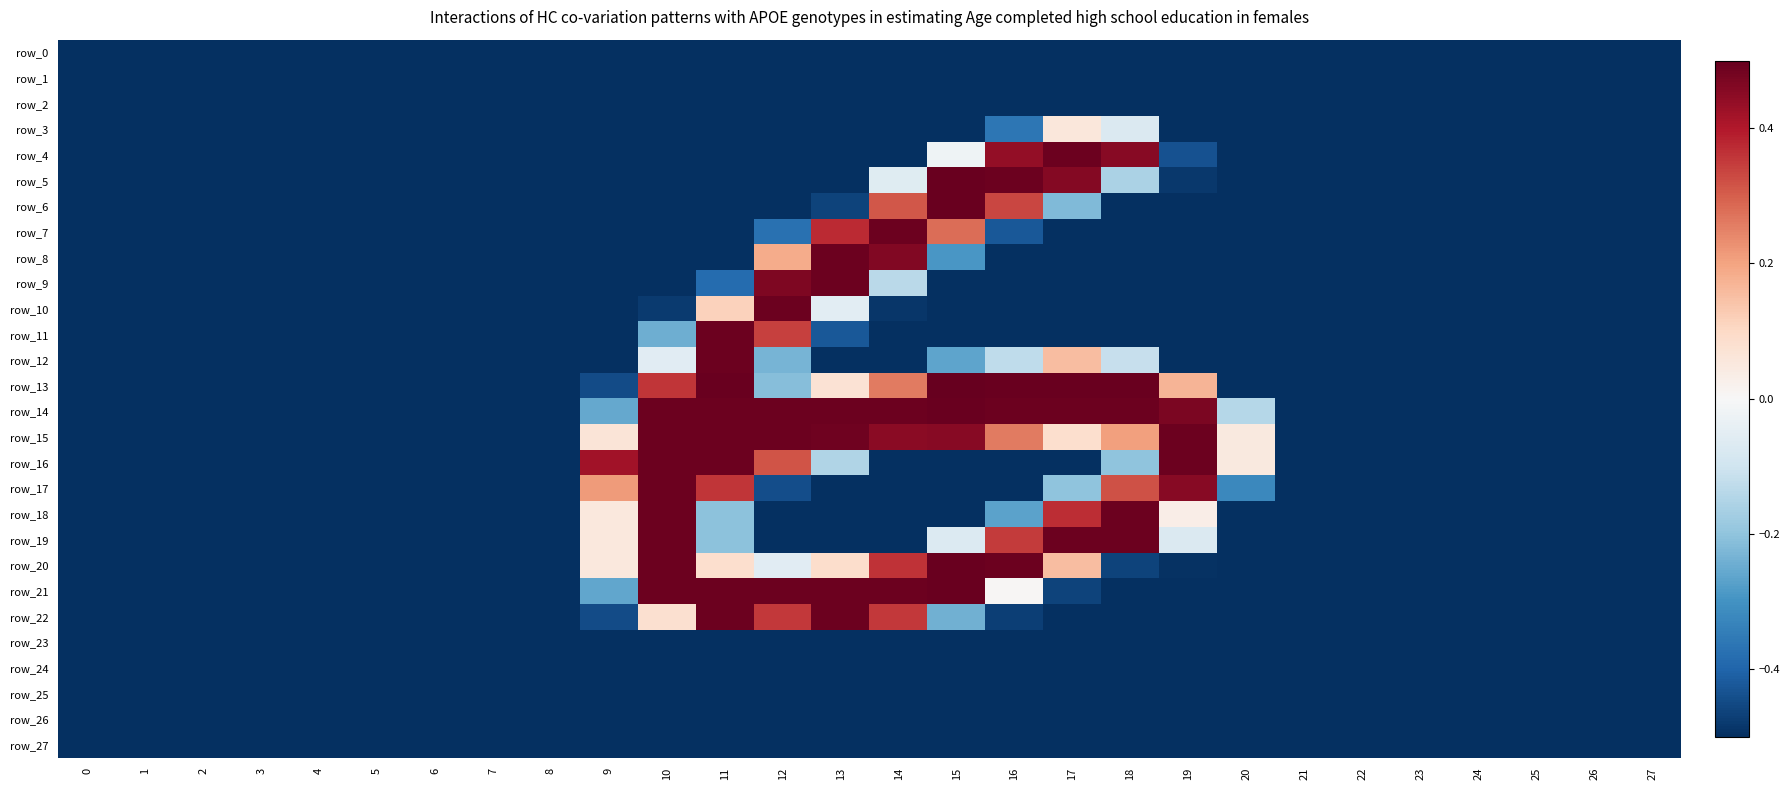

Reading left to right, transcribe all the data shown in this chart.

row_0: -0.5	-0.5	-0.5	-0.5	-0.5	-0.5	-0.5	-0.5	-0.5	-0.5	-0.5	-0.5	-0.5	-0.5	-0.5	-0.5	-0.5	-0.5	-0.5	-0.5	-0.5	-0.5	-0.5	-0.5	-0.5	-0.5	-0.5	-0.5
row_1: -0.5	-0.5	-0.5	-0.5	-0.5	-0.5	-0.5	-0.5	-0.5	-0.5	-0.5	-0.5	-0.5	-0.5	-0.5	-0.5	-0.5	-0.5	-0.5	-0.5	-0.5	-0.5	-0.5	-0.5	-0.5	-0.5	-0.5	-0.5
row_2: -0.5	-0.5	-0.5	-0.5	-0.5	-0.5	-0.5	-0.5	-0.5	-0.5	-0.5	-0.5	-0.5	-0.5	-0.5	-0.5	-0.5	-0.5	-0.5	-0.5	-0.5	-0.5	-0.5	-0.5	-0.5	-0.5	-0.5	-0.5
row_3: -0.5	-0.5	-0.5	-0.5	-0.5	-0.5	-0.5	-0.5	-0.5	-0.5	-0.5	-0.5	-0.5	-0.5	-0.5	-0.5	-0.4	0.1	-0.1	-0.5	-0.5	-0.5	-0.5	-0.5	-0.5	-0.5	-0.5	-0.5
row_4: -0.5	-0.5	-0.5	-0.5	-0.5	-0.5	-0.5	-0.5	-0.5	-0.5	-0.5	-0.5	-0.5	-0.5	-0.5	-0.0	0.4	0.5	0.5	-0.4	-0.5	-0.5	-0.5	-0.5	-0.5	-0.5	-0.5	-0.5
row_5: -0.5	-0.5	-0.5	-0.5	-0.5	-0.5	-0.5	-0.5	-0.5	-0.5	-0.5	-0.5	-0.5	-0.5	-0.1	0.5	0.5	0.5	-0.2	-0.5	-0.5	-0.5	-0.5	-0.5	-0.5	-0.5	-0.5	-0.5
row_6: -0.5	-0.5	-0.5	-0.5	-0.5	-0.5	-0.5	-0.5	-0.5	-0.5	-0.5	-0.5	-0.5	-0.5	0.3	0.5	0.3	-0.2	-0.5	-0.5	-0.5	-0.5	-0.5	-0.5	-0.5	-0.5	-0.5	-0.5
row_7: -0.5	-0.5	-0.5	-0.5	-0.5	-0.5	-0.5	-0.5	-0.5	-0.5	-0.5	-0.5	-0.4	0.4	0.5	0.3	-0.4	-0.5	-0.5	-0.5	-0.5	-0.5	-0.5	-0.5	-0.5	-0.5	-0.5	-0.5
row_8: -0.5	-0.5	-0.5	-0.5	-0.5	-0.5	-0.5	-0.5	-0.5	-0.5	-0.5	-0.5	0.2	0.5	0.5	-0.3	-0.5	-0.5	-0.5	-0.5	-0.5	-0.5	-0.5	-0.5	-0.5	-0.5	-0.5	-0.5
row_9: -0.5	-0.5	-0.5	-0.5	-0.5	-0.5	-0.5	-0.5	-0.5	-0.5	-0.5	-0.4	0.5	0.5	-0.1	-0.5	-0.5	-0.5	-0.5	-0.5	-0.5	-0.5	-0.5	-0.5	-0.5	-0.5	-0.5	-0.5
row_10: -0.5	-0.5	-0.5	-0.5	-0.5	-0.5	-0.5	-0.5	-0.5	-0.5	-0.5	0.1	0.5	-0.1	-0.5	-0.5	-0.5	-0.5	-0.5	-0.5	-0.5	-0.5	-0.5	-0.5	-0.5	-0.5	-0.5	-0.5
row_11: -0.5	-0.5	-0.5	-0.5	-0.5	-0.5	-0.5	-0.5	-0.5	-0.5	-0.2	0.5	0.3	-0.4	-0.5	-0.5	-0.5	-0.5	-0.5	-0.5	-0.5	-0.5	-0.5	-0.5	-0.5	-0.5	-0.5	-0.5
row_12: -0.5	-0.5	-0.5	-0.5	-0.5	-0.5	-0.5	-0.5	-0.5	-0.5	-0.1	0.5	-0.2	-0.5	-0.5	-0.3	-0.1	0.2	-0.1	-0.5	-0.5	-0.5	-0.5	-0.5	-0.5	-0.5	-0.5	-0.5
row_13: -0.5	-0.5	-0.5	-0.5	-0.5	-0.5	-0.5	-0.5	-0.5	-0.4	0.4	0.5	-0.2	0.1	0.3	0.5	0.5	0.5	0.5	0.2	-0.5	-0.5	-0.5	-0.5	-0.5	-0.5	-0.5	-0.5
row_14: -0.5	-0.5	-0.5	-0.5	-0.5	-0.5	-0.5	-0.5	-0.5	-0.3	0.5	0.5	0.5	0.5	0.5	0.5	0.5	0.5	0.5	0.5	-0.1	-0.5	-0.5	-0.5	-0.5	-0.5	-0.5	-0.5
row_15: -0.5	-0.5	-0.5	-0.5	-0.5	-0.5	-0.5	-0.5	-0.5	0.1	0.5	0.5	0.5	0.5	0.5	0.5	0.3	0.1	0.2	0.5	0.0	-0.5	-0.5	-0.5	-0.5	-0.5	-0.5	-0.5
row_16: -0.5	-0.5	-0.5	-0.5	-0.5	-0.5	-0.5	-0.5	-0.5	0.4	0.5	0.5	0.3	-0.2	-0.5	-0.5	-0.5	-0.5	-0.2	0.5	0.0	-0.5	-0.5	-0.5	-0.5	-0.5	-0.5	-0.5
row_17: -0.5	-0.5	-0.5	-0.5	-0.5	-0.5	-0.5	-0.5	-0.5	0.2	0.5	0.4	-0.4	-0.5	-0.5	-0.5	-0.5	-0.2	0.3	0.5	-0.3	-0.5	-0.5	-0.5	-0.5	-0.5	-0.5	-0.5
row_18: -0.5	-0.5	-0.5	-0.5	-0.5	-0.5	-0.5	-0.5	-0.5	0.1	0.5	-0.2	-0.5	-0.5	-0.5	-0.5	-0.3	0.4	0.5	0.0	-0.5	-0.5	-0.5	-0.5	-0.5	-0.5	-0.5	-0.5
row_19: -0.5	-0.5	-0.5	-0.5	-0.5	-0.5	-0.5	-0.5	-0.5	0.1	0.5	-0.2	-0.5	-0.5	-0.5	-0.1	0.4	0.5	0.5	-0.1	-0.5	-0.5	-0.5	-0.5	-0.5	-0.5	-0.5	-0.5
row_20: -0.5	-0.5	-0.5	-0.5	-0.5	-0.5	-0.5	-0.5	-0.5	0.1	0.5	0.1	-0.1	0.1	0.4	0.5	0.5	0.2	-0.5	-0.5	-0.5	-0.5	-0.5	-0.5	-0.5	-0.5	-0.5	-0.5
row_21: -0.5	-0.5	-0.5	-0.5	-0.5	-0.5	-0.5	-0.5	-0.5	-0.3	0.5	0.5	0.5	0.5	0.5	0.5	0.0	-0.5	-0.5	-0.5	-0.5	-0.5	-0.5	-0.5	-0.5	-0.5	-0.5	-0.5
row_22: -0.5	-0.5	-0.5	-0.5	-0.5	-0.5	-0.5	-0.5	-0.5	-0.4	0.1	0.5	0.4	0.5	0.4	-0.2	-0.5	-0.5	-0.5	-0.5	-0.5	-0.5	-0.5	-0.5	-0.5	-0.5	-0.5	-0.5
row_23: -0.5	-0.5	-0.5	-0.5	-0.5	-0.5	-0.5	-0.5	-0.5	-0.5	-0.5	-0.5	-0.5	-0.5	-0.5	-0.5	-0.5	-0.5	-0.5	-0.5	-0.5	-0.5	-0.5	-0.5	-0.5	-0.5	-0.5	-0.5
row_24: -0.5	-0.5	-0.5	-0.5	-0.5	-0.5	-0.5	-0.5	-0.5	-0.5	-0.5	-0.5	-0.5	-0.5	-0.5	-0.5	-0.5	-0.5	-0.5	-0.5	-0.5	-0.5	-0.5	-0.5	-0.5	-0.5	-0.5	-0.5
row_25: -0.5	-0.5	-0.5	-0.5	-0.5	-0.5	-0.5	-0.5	-0.5	-0.5	-0.5	-0.5	-0.5	-0.5	-0.5	-0.5	-0.5	-0.5	-0.5	-0.5	-0.5	-0.5	-0.5	-0.5	-0.5	-0.5	-0.5	-0.5
row_26: -0.5	-0.5	-0.5	-0.5	-0.5	-0.5	-0.5	-0.5	-0.5	-0.5	-0.5	-0.5	-0.5	-0.5	-0.5	-0.5	-0.5	-0.5	-0.5	-0.5	-0.5	-0.5	-0.5	-0.5	-0.5	-0.5	-0.5	-0.5
row_27: -0.5	-0.5	-0.5	-0.5	-0.5	-0.5	-0.5	-0.5	-0.5	-0.5	-0.5	-0.5	-0.5	-0.5	-0.5	-0.5	-0.5	-0.5	-0.5	-0.5	-0.5	-0.5	-0.5	-0.5	-0.5	-0.5	-0.5	-0.5